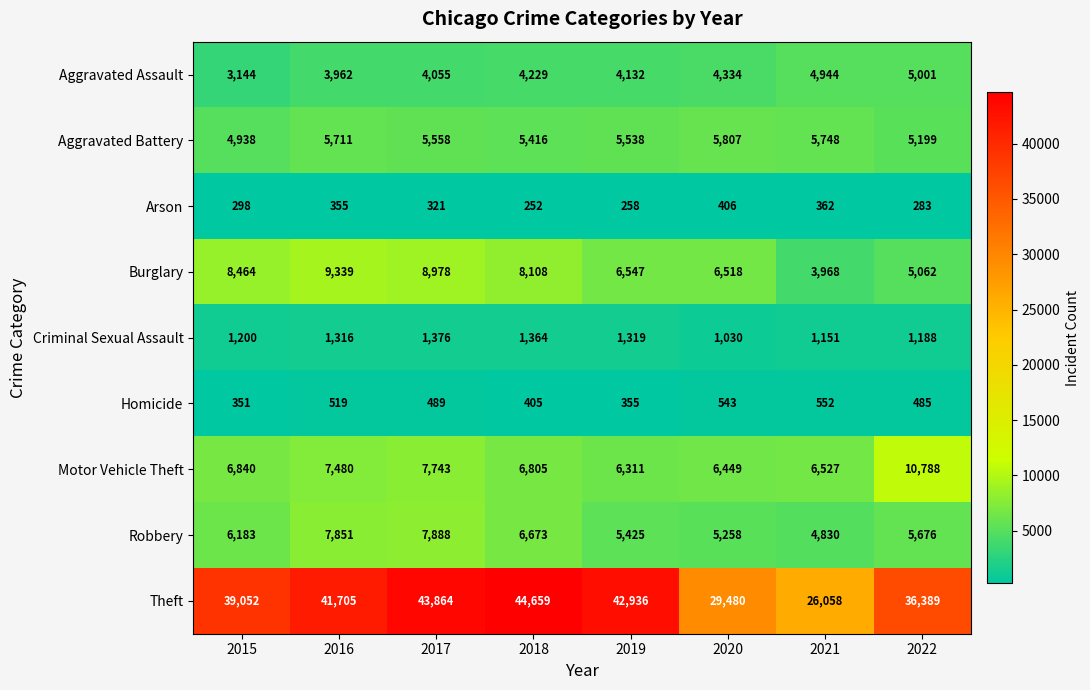

At which label does Homicide first exceed 489?

2016